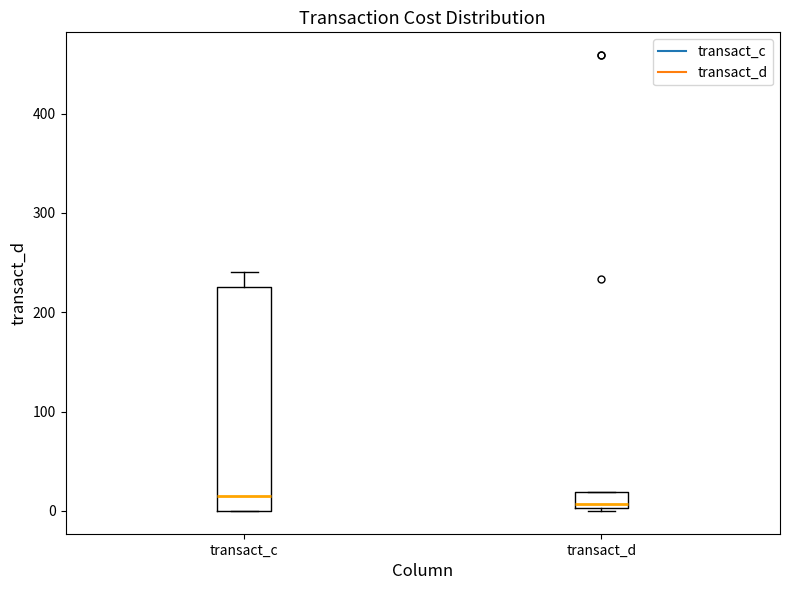

Comparing the boxes themselves (not the whiskers), which one is the tallest?

transact_c